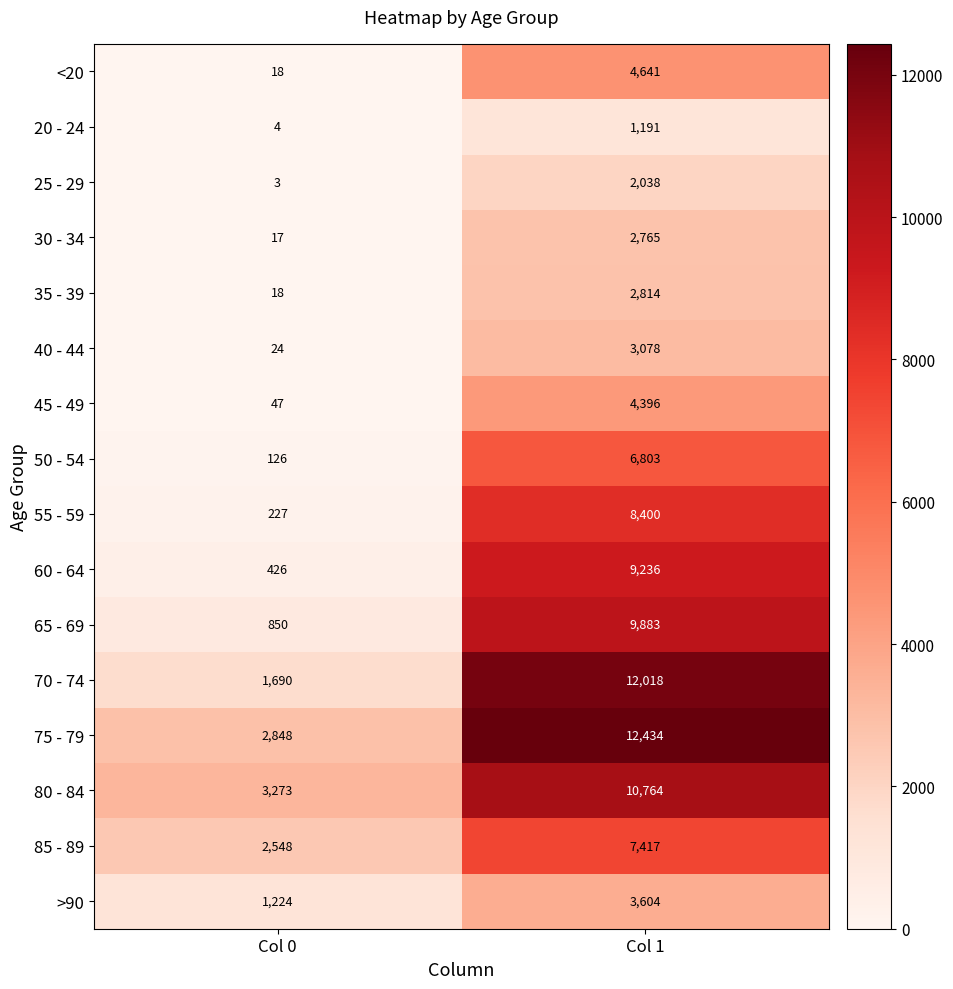

List the series in order of their peak value, lowest first.

20 - 24, 25 - 29, 30 - 34, 35 - 39, 40 - 44, >90, 45 - 49, <20, 50 - 54, 85 - 89, 55 - 59, 60 - 64, 65 - 69, 80 - 84, 70 - 74, 75 - 79